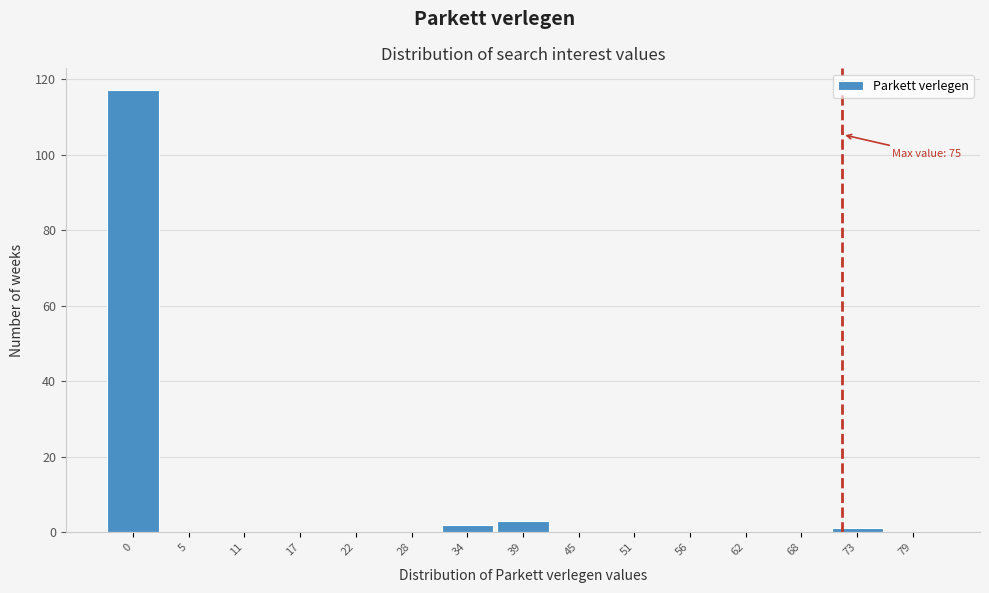

Reading left to right, transcribe all the data shown in this chart.

0=117	5=0	11=0	17=0	22=0	28=0	34=2	39=3	45=0	51=0	56=0	62=0	68=0	73=1	79=0